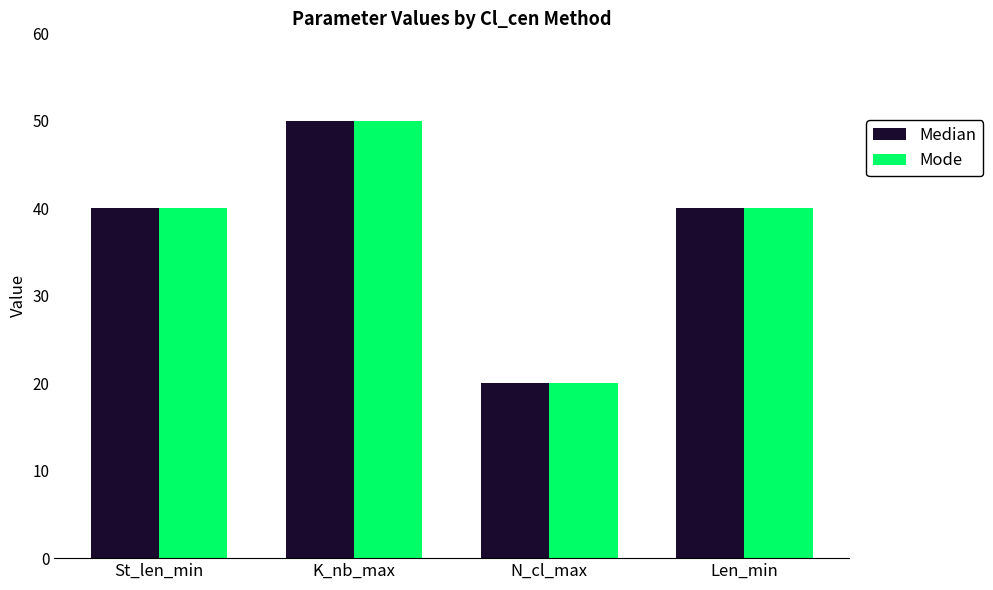

Reading right to left, list all the values displayed in this chart.

Median: 40	20	50	40
Mode: 40	20	50	40